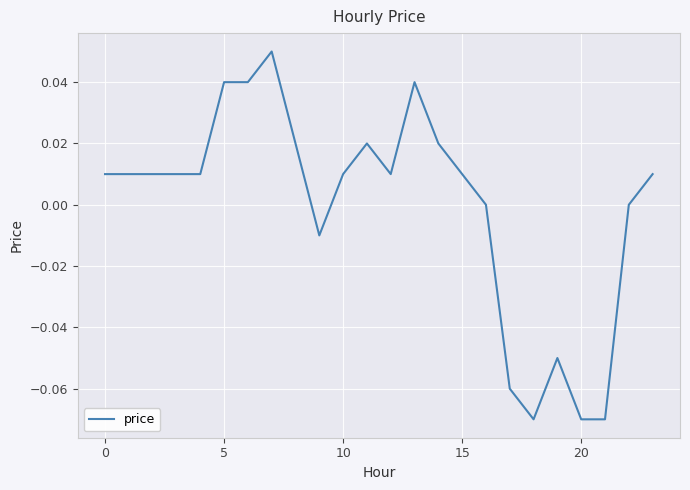

What is the label of the 15th point from the right?

9